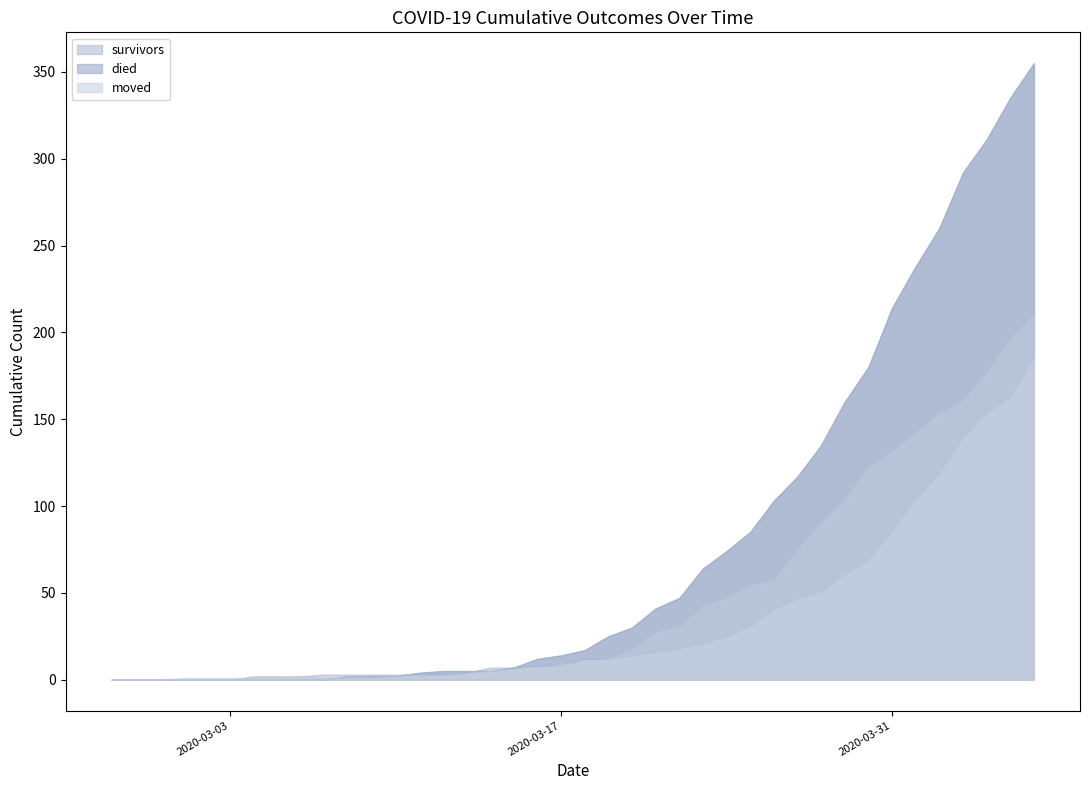

Reading right to left, transcribe all the data shown in this chart.

survivors: 186	163	154	140	119	104	86	69	61	51	47	41	31	25	21	18	16	14	12	12	8	8	7	7	4	3	3	3	3	3	3	2	2	2	0	0	0	0	0	0
died: 355	335	311	292	260	238	214	180	160	135	117	103	85	74	64	47	41	30	25	17	14	12	7	5	5	5	4	2	2	2	0	0	0	0	0	0	0	0	0	0
moved: 210	196	176	160	153	142	131	122	103	90	74	57	54	47	42	30	27	17	12	10	9	6	6	5	2	2	2	2	1	1	1	2	1	1	1	1	1	0	0	0